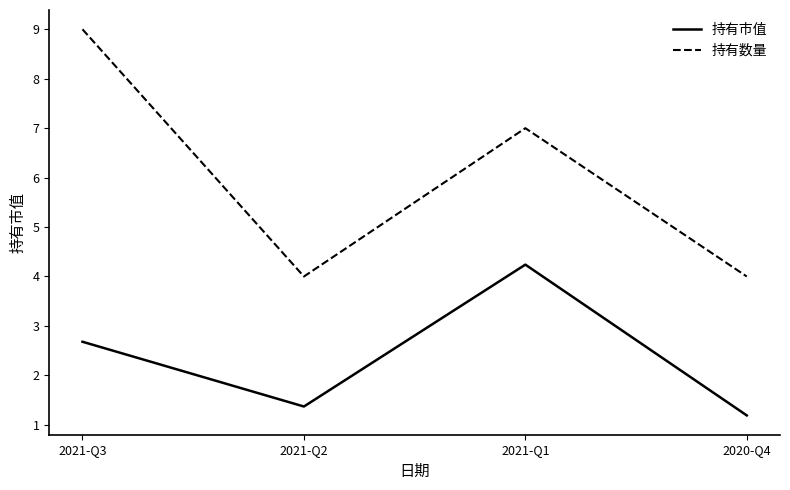

How many interior local peaks does the 持有市值 series have?

1